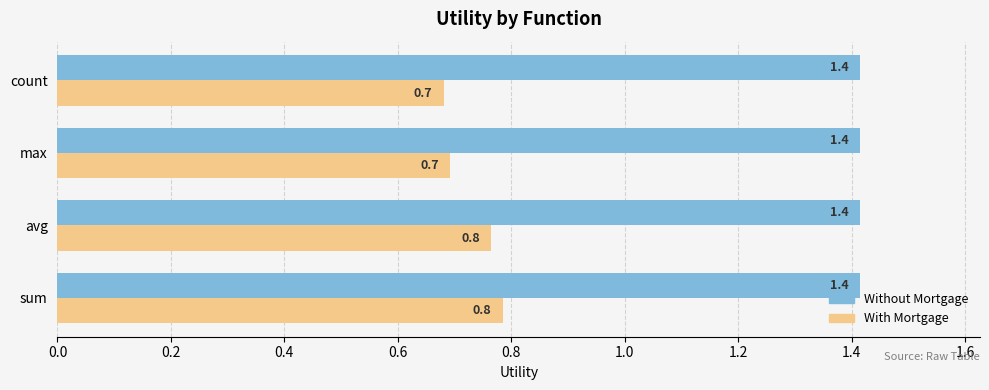

At how many categories does at least one series exceed 0?

4